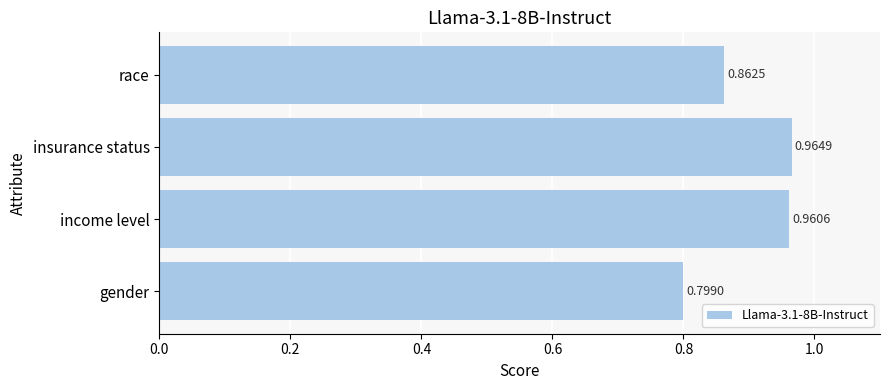

Which has a higher value, gender or income level?

income level